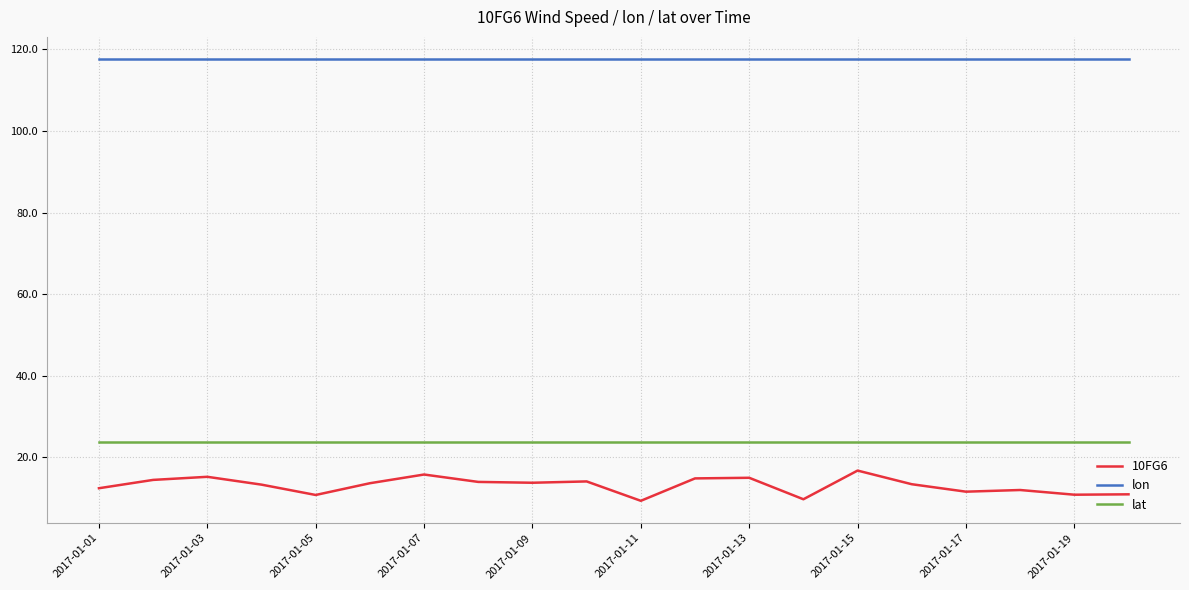

Which series has the widest spread of values?

10FG6